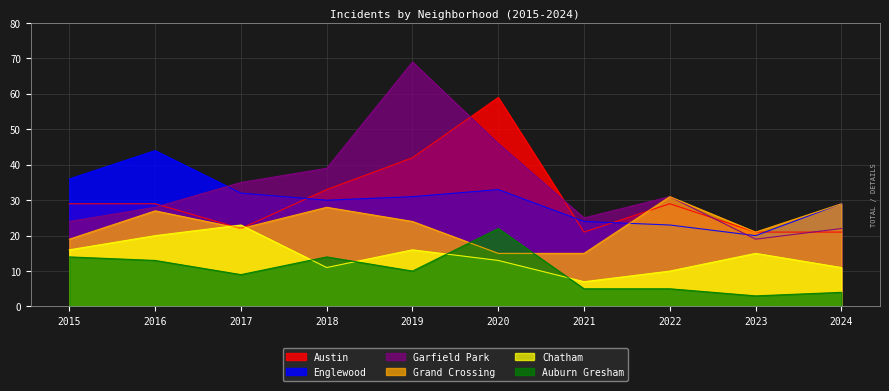

Which series ends up on top after the final intersection of Austin and Englewood?

Englewood